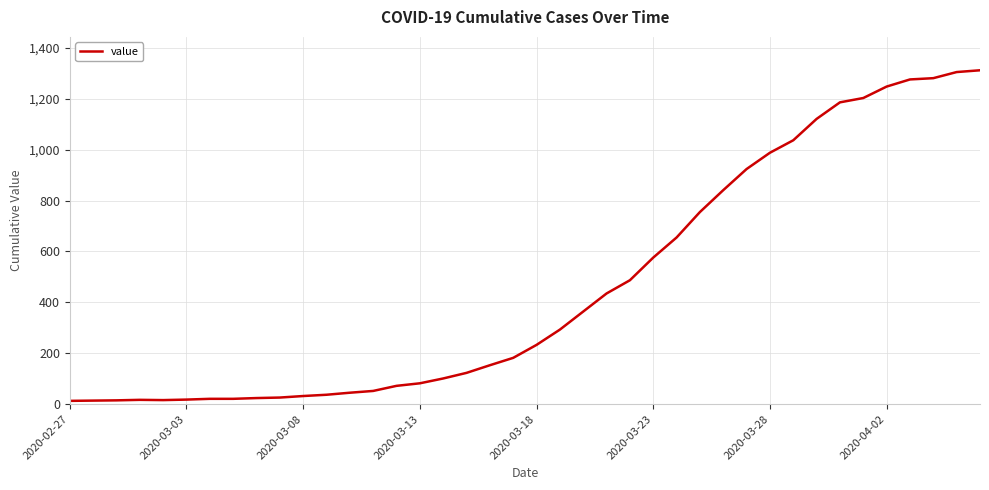

How many lines are shown in the chart?

1